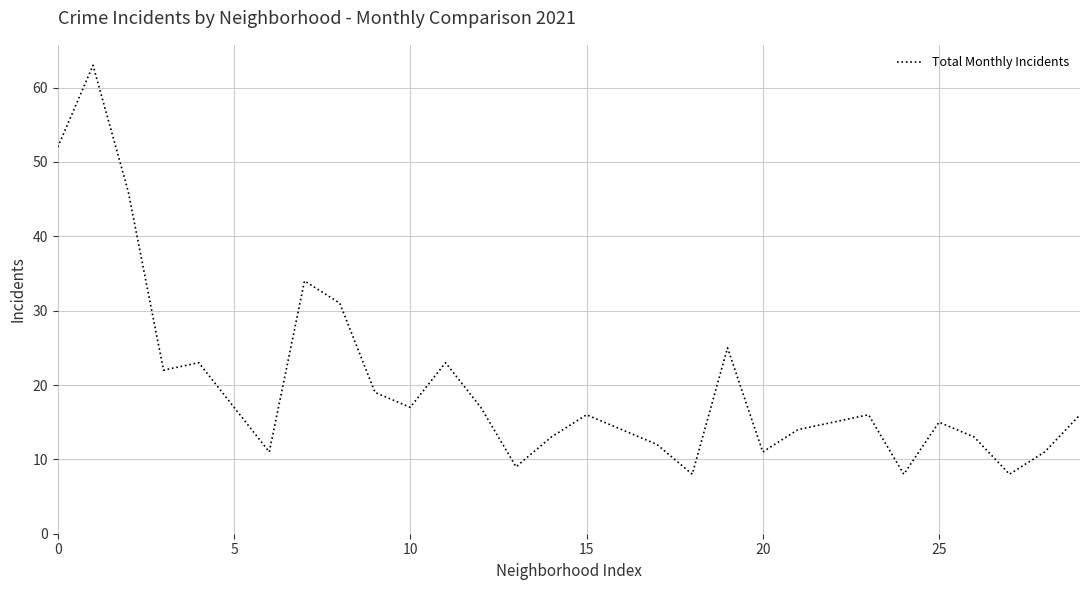

Reading left to right, list all the values displayed in this chart.

52	63	46	22	23	17	11	34	31	19	17	23	17	9	13	16	14	12	8	25	11	14	15	16	8	15	13	8	11	16